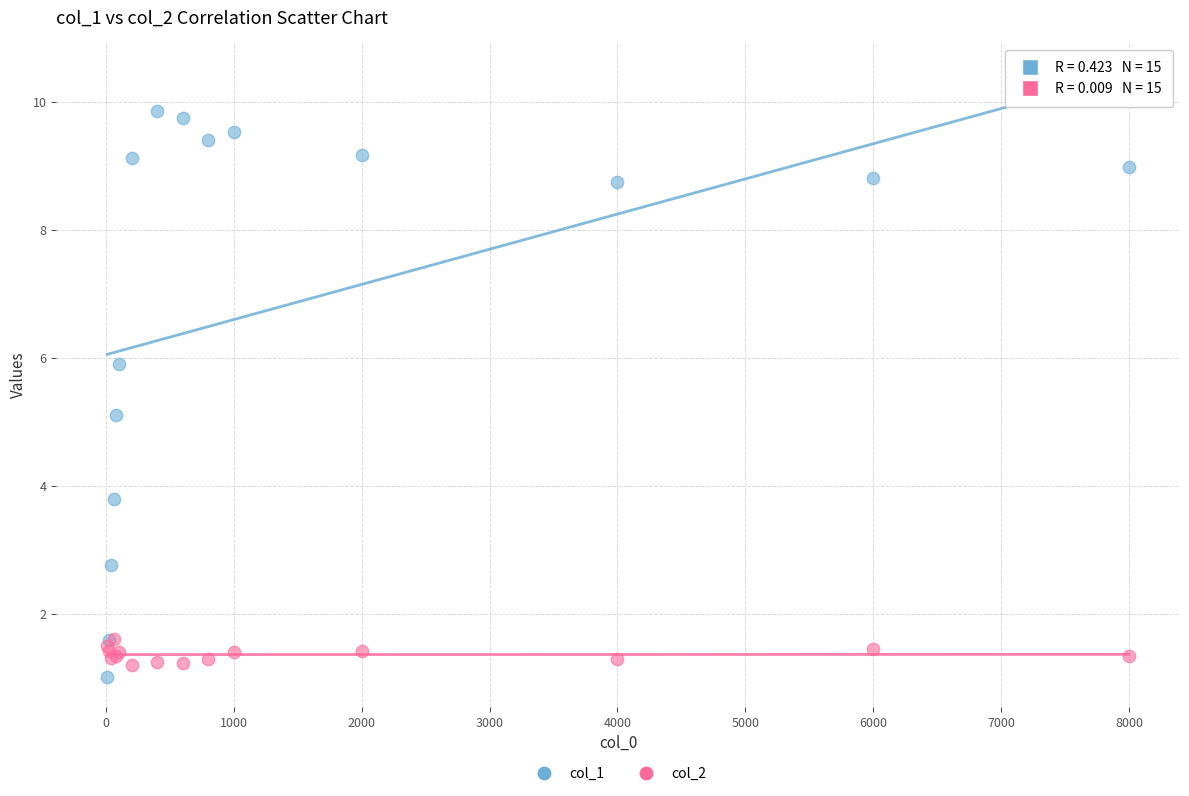

Across all series, what Y value is closest to 5?

5.1